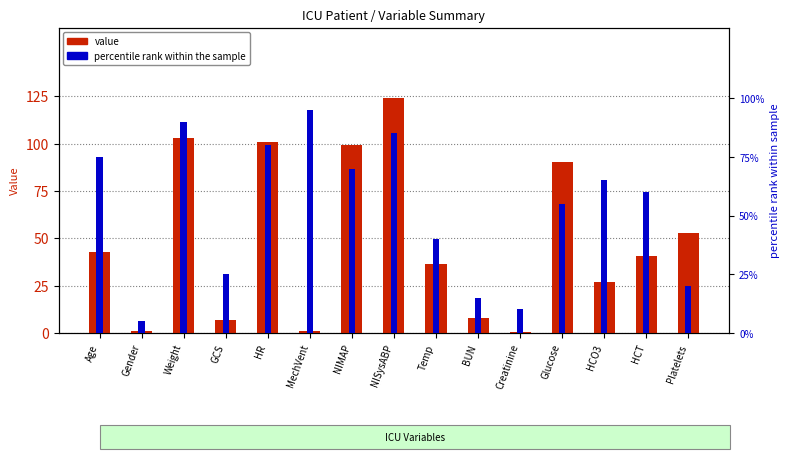

What position from the right is GCS?

12